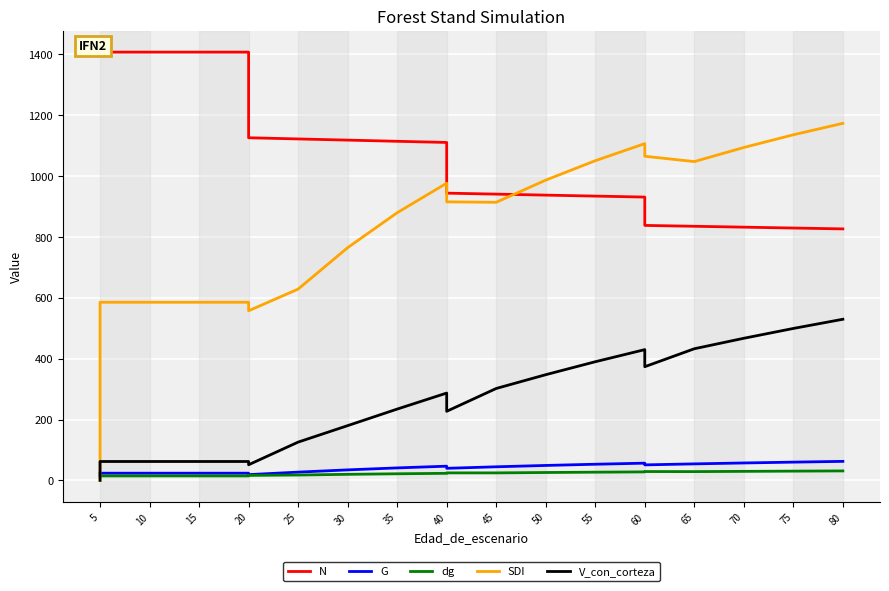

What is the average value of the V_con_corteza series?

256.2